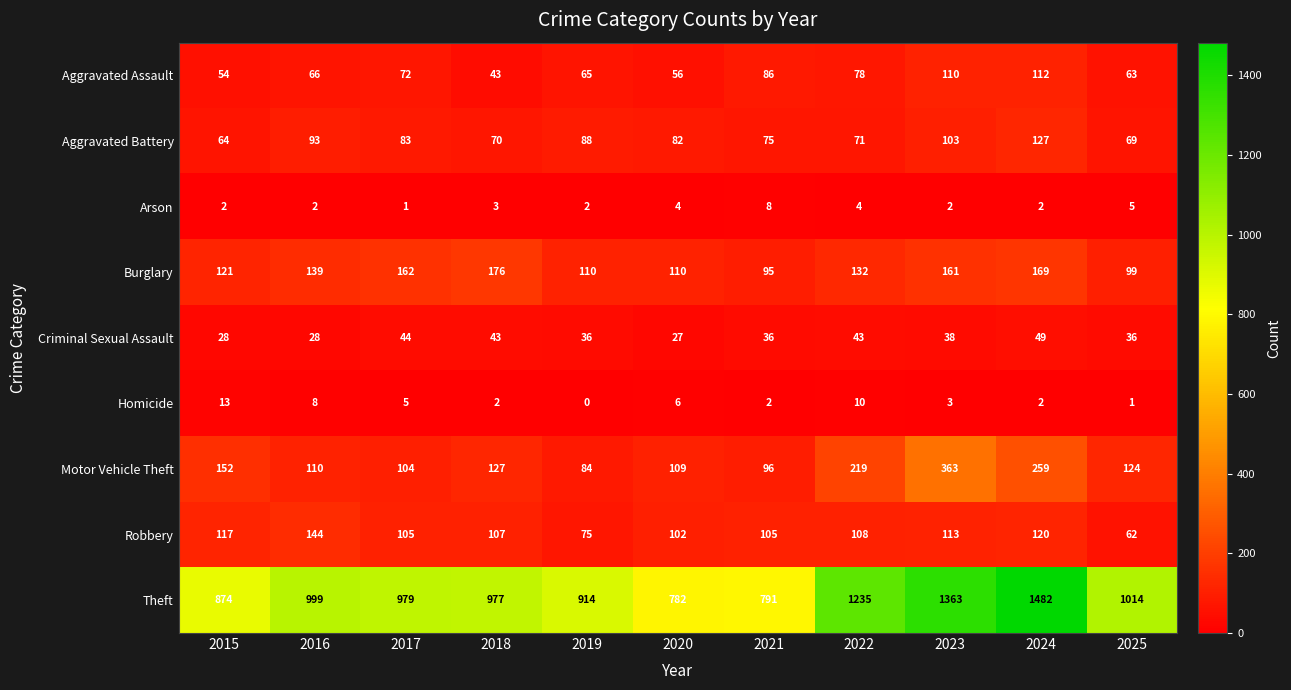

List the labels in order of Theft value, smallest first.

2020, 2021, 2015, 2019, 2018, 2017, 2016, 2025, 2022, 2023, 2024